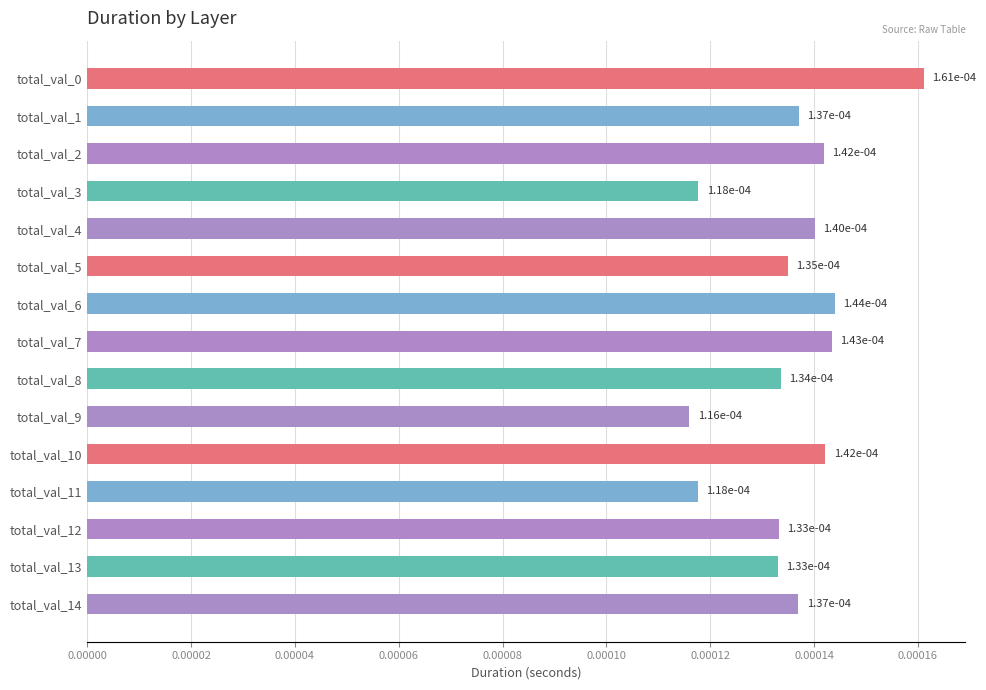

How many distinct data groups are displayed?

1